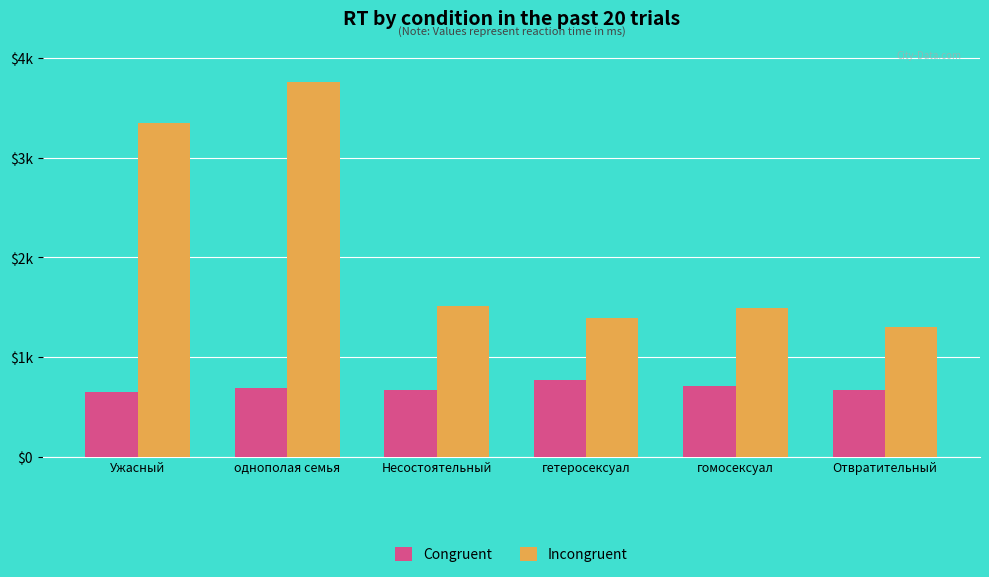

Which series has the largest total across all categories?

Incongruent